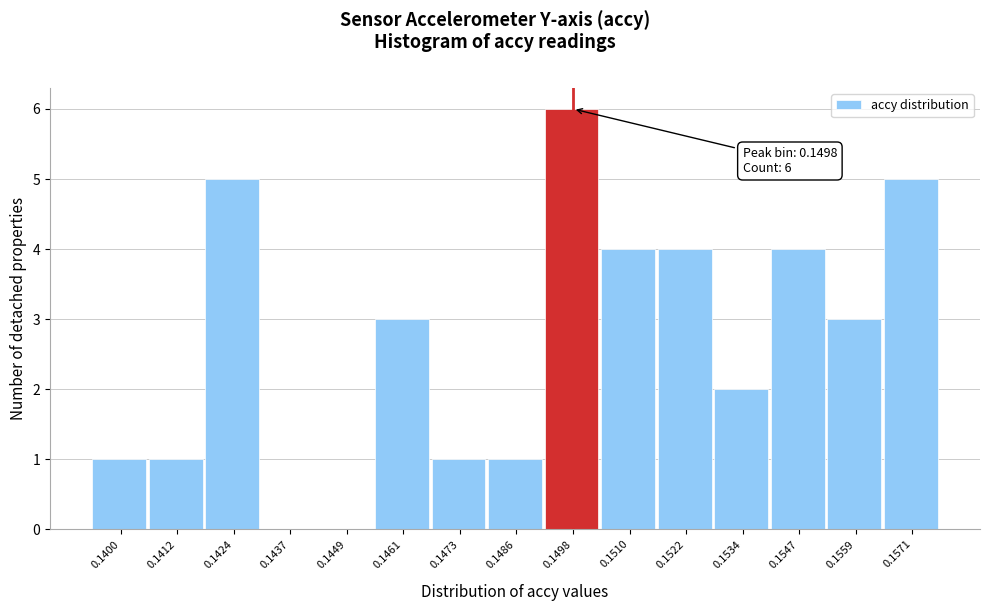

Reading left to right, extract all data points from this chart.

0.1400=1	0.1412=1	0.1424=5	0.1437=0	0.1449=0	0.1461=3	0.1473=1	0.1486=1	0.1498=6	0.1510=4	0.1522=4	0.1534=2	0.1547=4	0.1559=3	0.1571=5